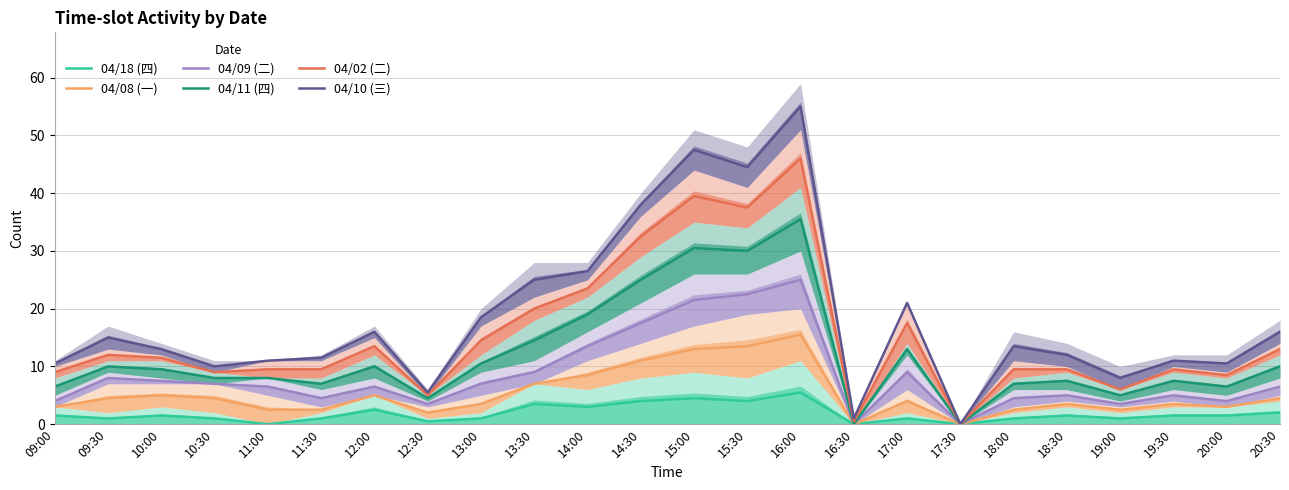

What is the label of the 16th point from the left?

16:30